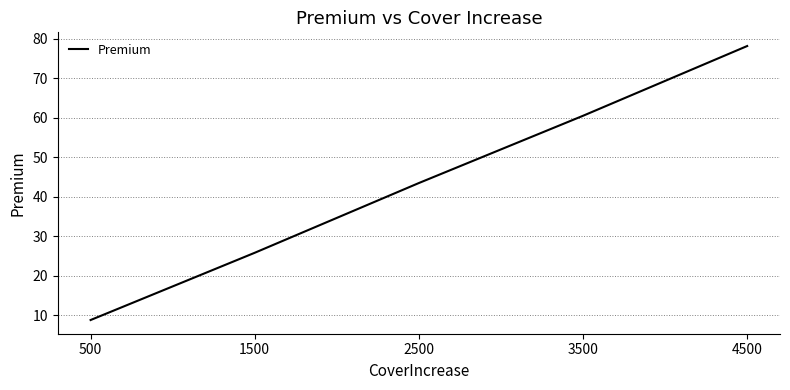

What is the average value?

43.3